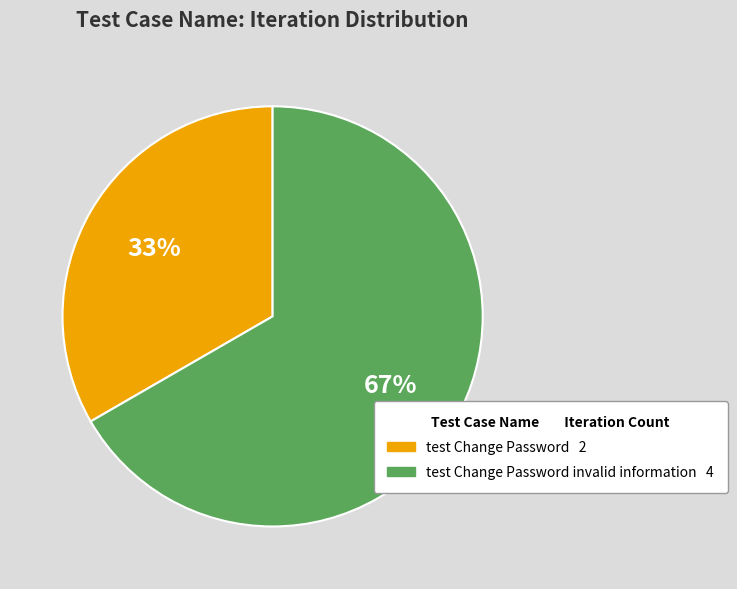

To the nearest percent, what is the average slice percentage?

50%